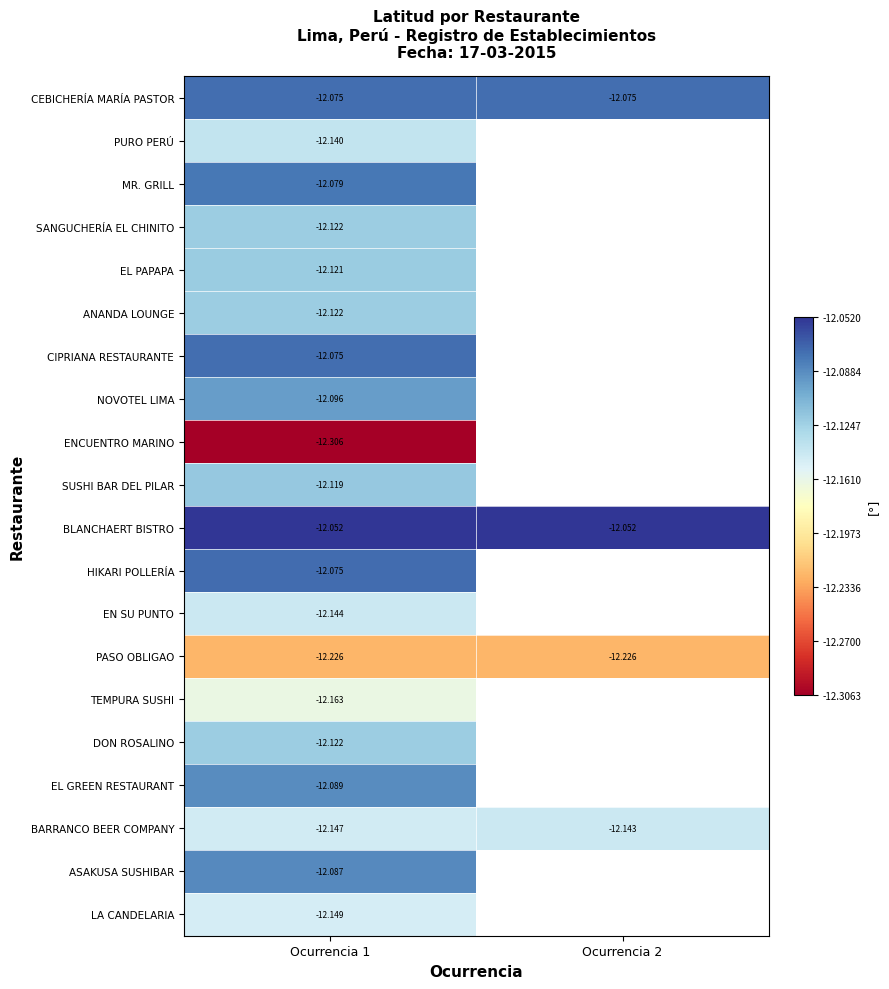

Is the value of EL GREEN RESTAURANT at Ocurrencia 1 greater than the value of BLANCHAERT BISTRO at Ocurrencia 2?

No